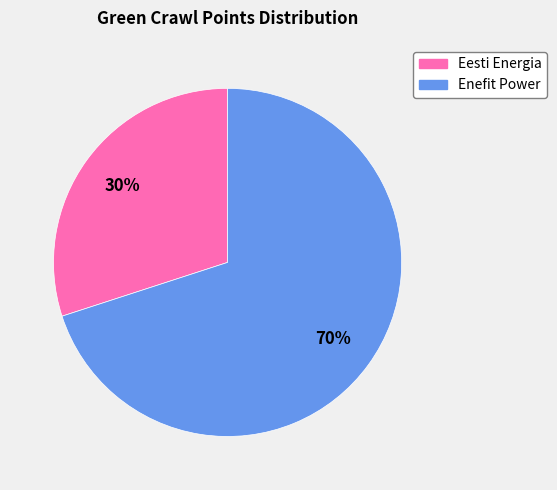

Is the sum of Enefit Power and Eesti Energia greater than half?

Yes